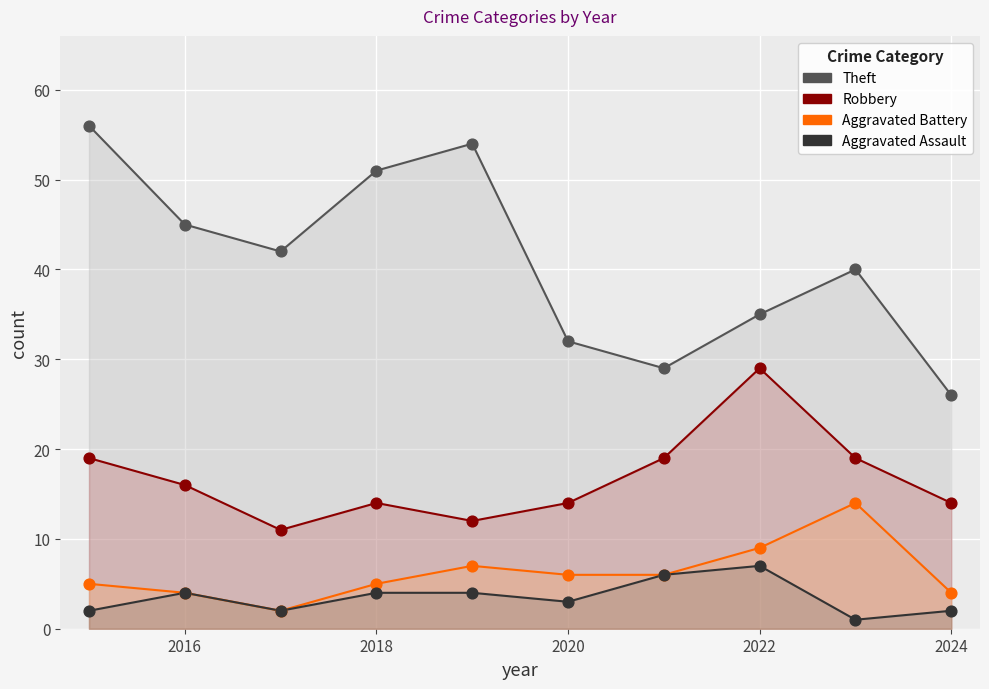

What are all the series names shown in the legend?

Theft, Robbery, Aggravated Battery, Aggravated Assault